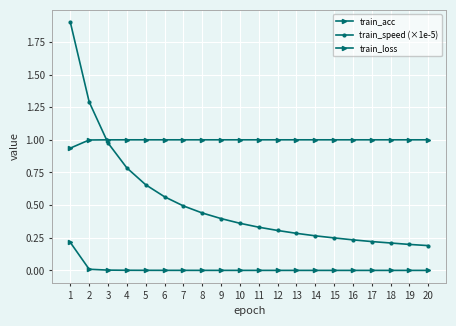

True or false: train_speed (×1e-5) and train_loss cross at least once.

False